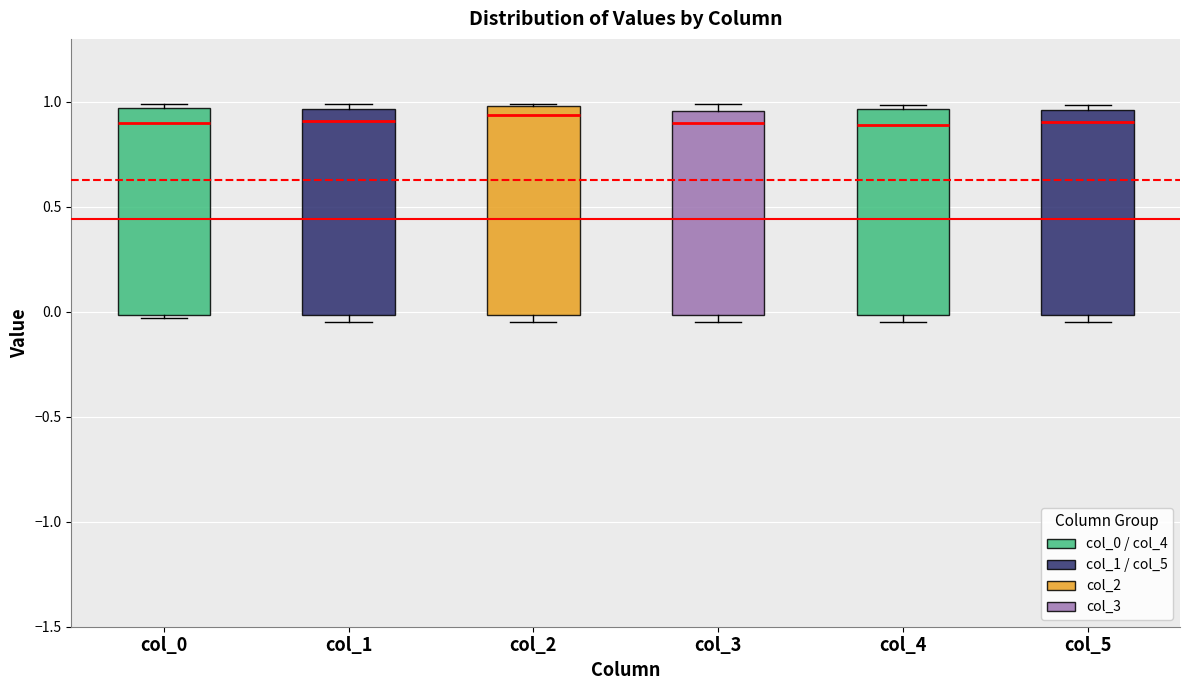

Where does the median line of the box for col_2 sit on the y-axis? The values are not printed on the chart, so give them approximately, as read against the axis.

0.95